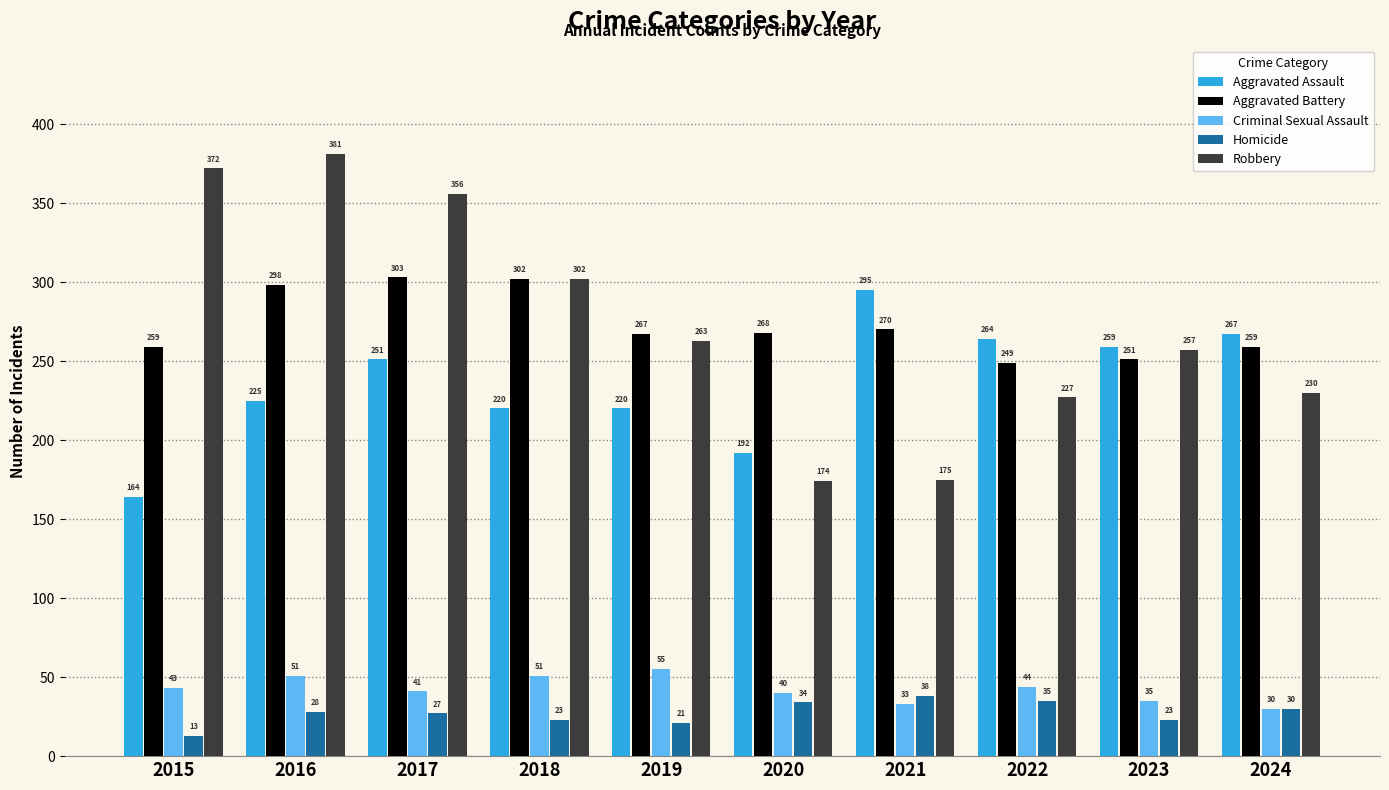

Is it true that Aggravated Assault equals 149 at 2022?

False